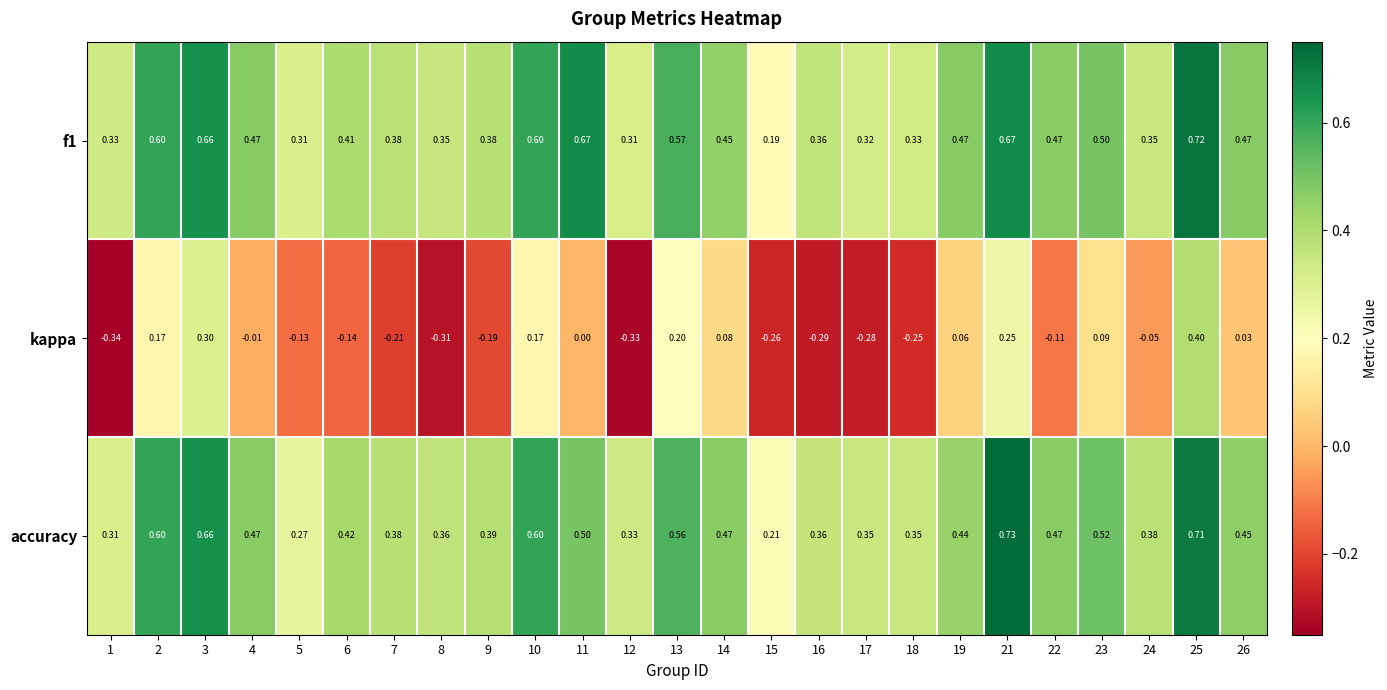

Which series has the widest spread of values?

kappa